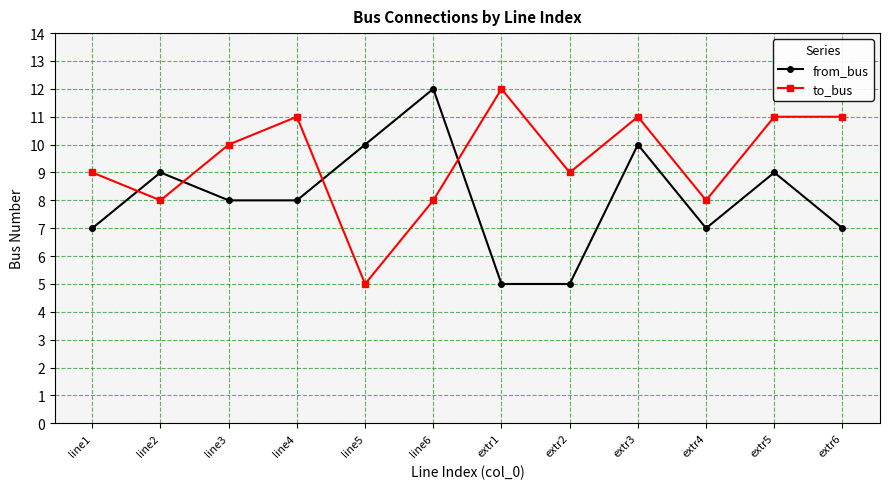

Reading left to right, what are all the values shown in this chart?

from_bus: line1=7	line2=9	line3=8	line4=8	line5=10	line6=12	extr1=5	extr2=5	extr3=10	extr4=7	extr5=9	extr6=7
to_bus: line1=9	line2=8	line3=10	line4=11	line5=5	line6=8	extr1=12	extr2=9	extr3=11	extr4=8	extr5=11	extr6=11